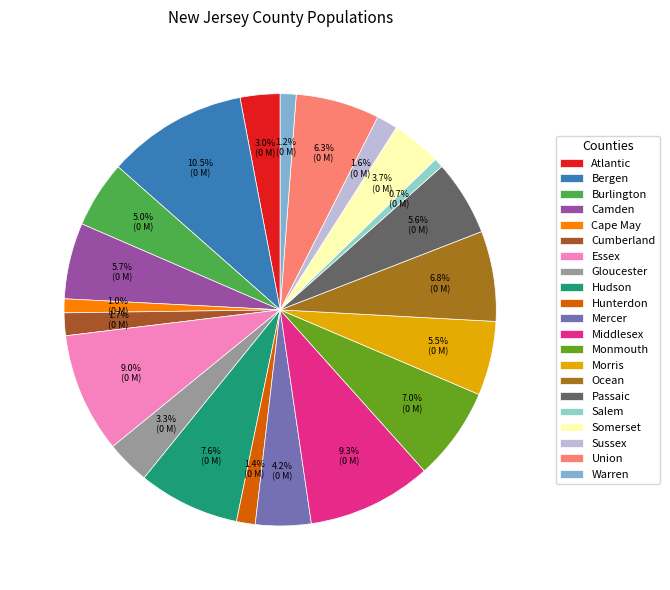

To the nearest percent, what portion does Passaic represent?

6%